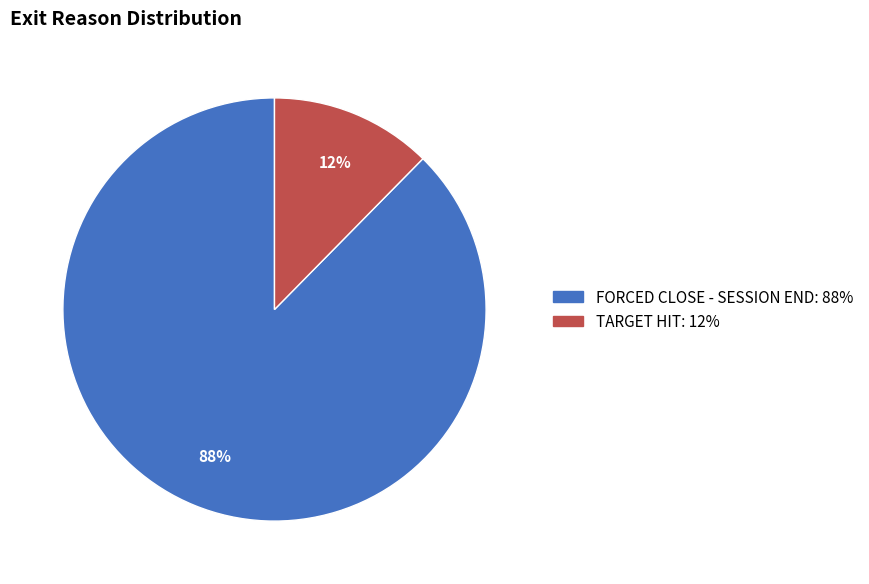

To the nearest percent, what is the average slice percentage?

50%